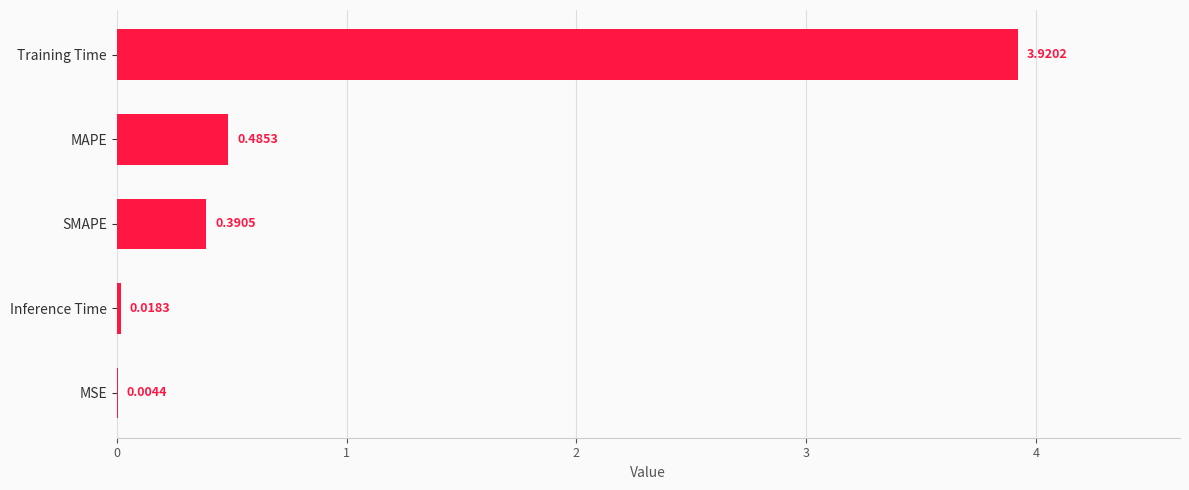

What is the sum of all values?

4.8